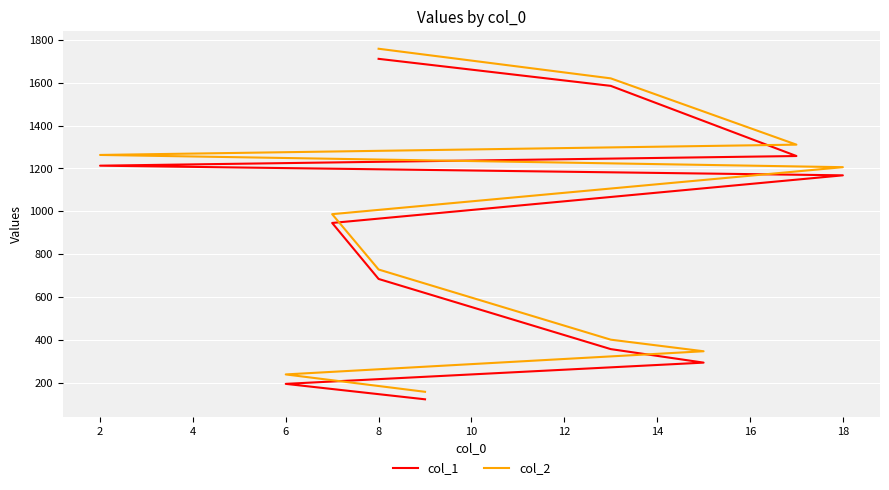

What is the highest value of the col_1 series?

1711